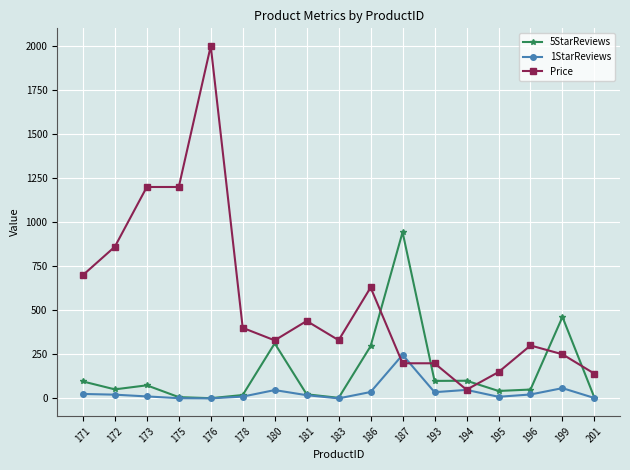

What is the highest value of the Price series?

1999.0